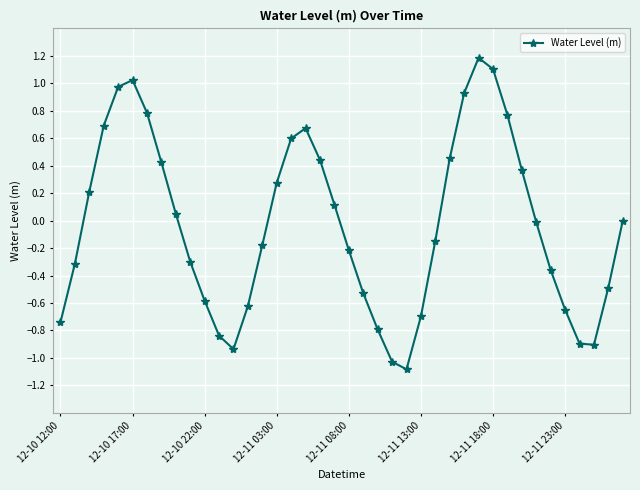

How many lines are shown in the chart?

1